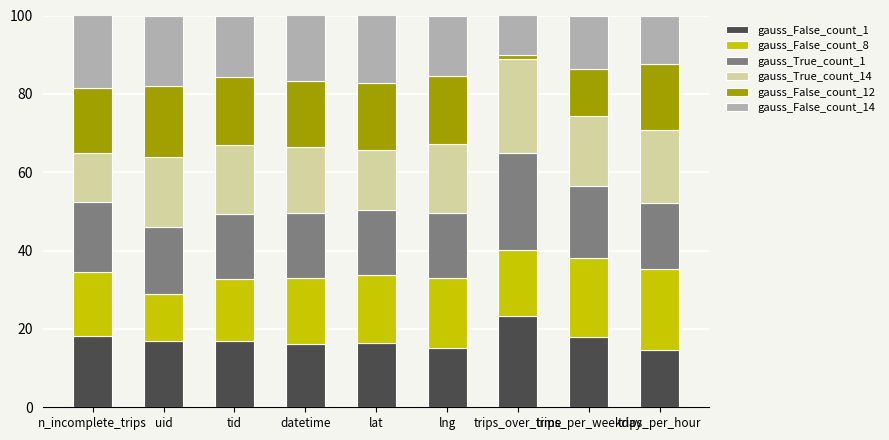

What is the total value across all series at trips_per_weekday?

100.0